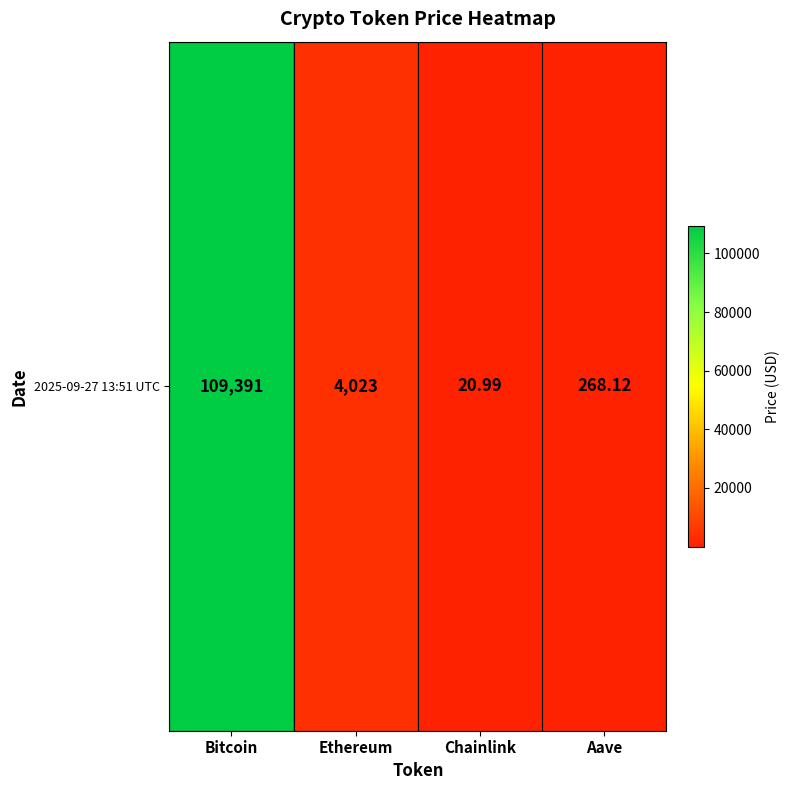

Reading left to right, transcribe all the data shown in this chart.

Bitcoin=109391.0	Ethereum=4022.6	Chainlink=21.0	Aave=268.1